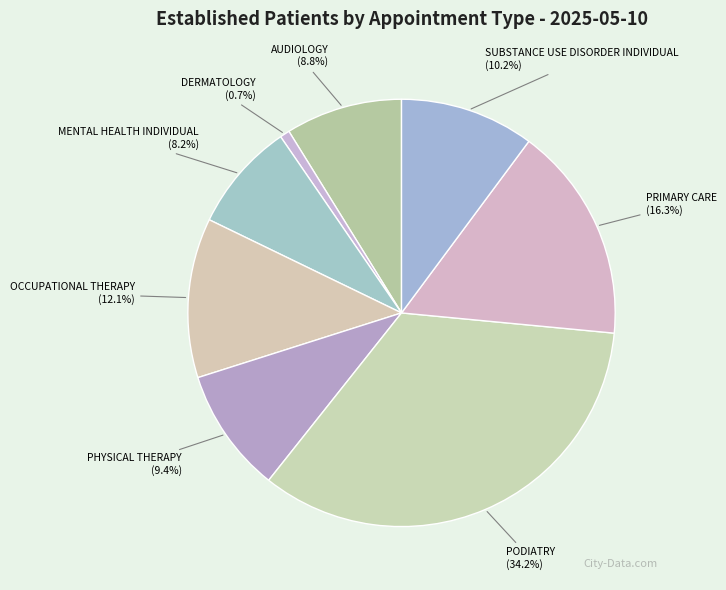

What is the total percentage of SUBSTANCE USE DISORDER INDIVIDUAL and AUDIOLOGY?

19.0%